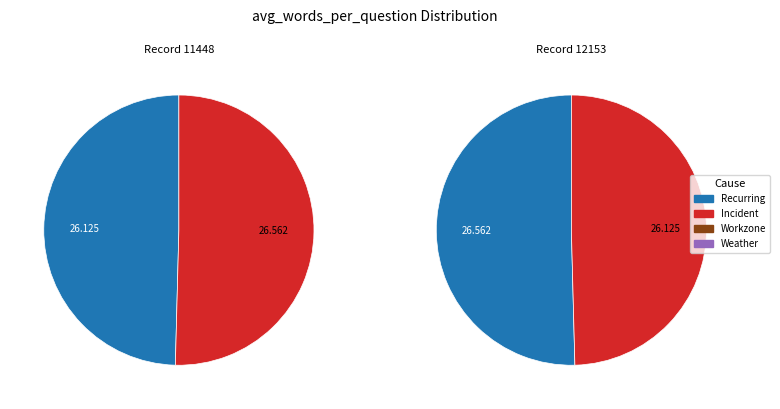

Rank the categories by value from highest to lowest.

12153, 11448